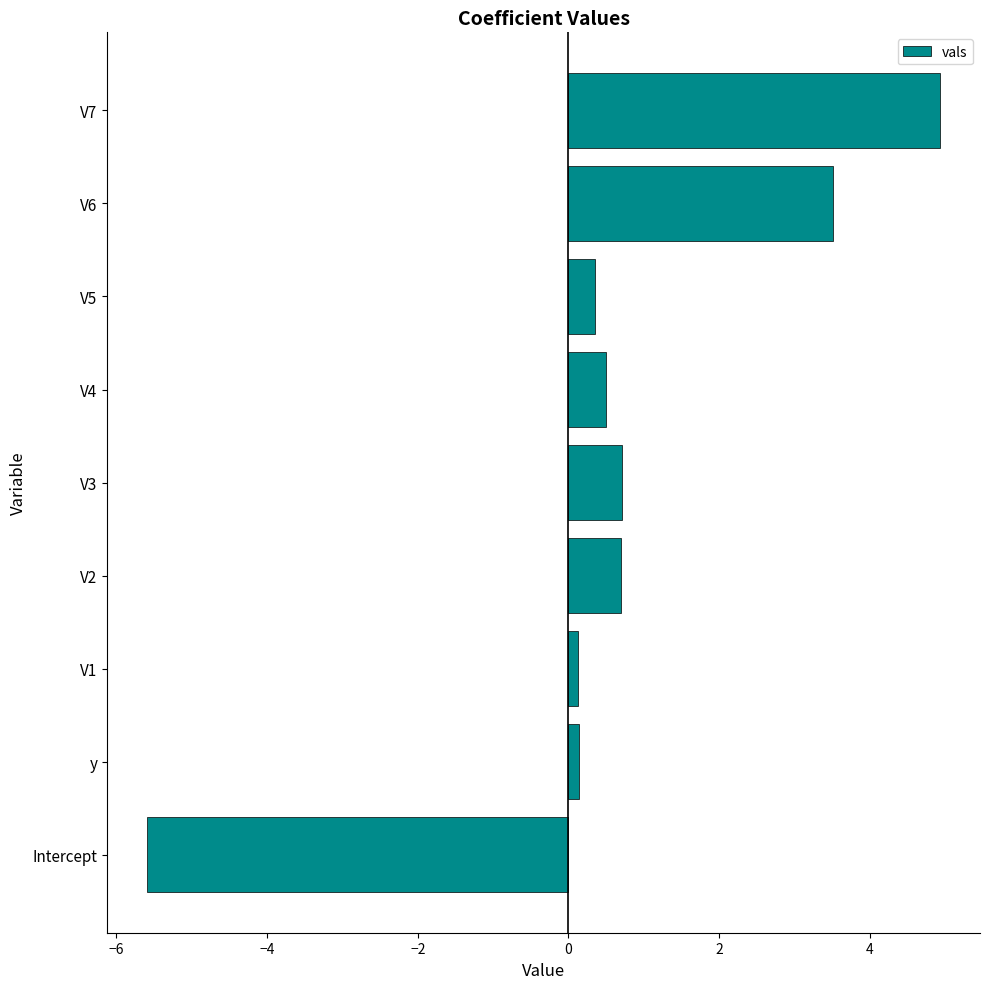

The chart shows a value of 0.1 at V1. True or false?

True